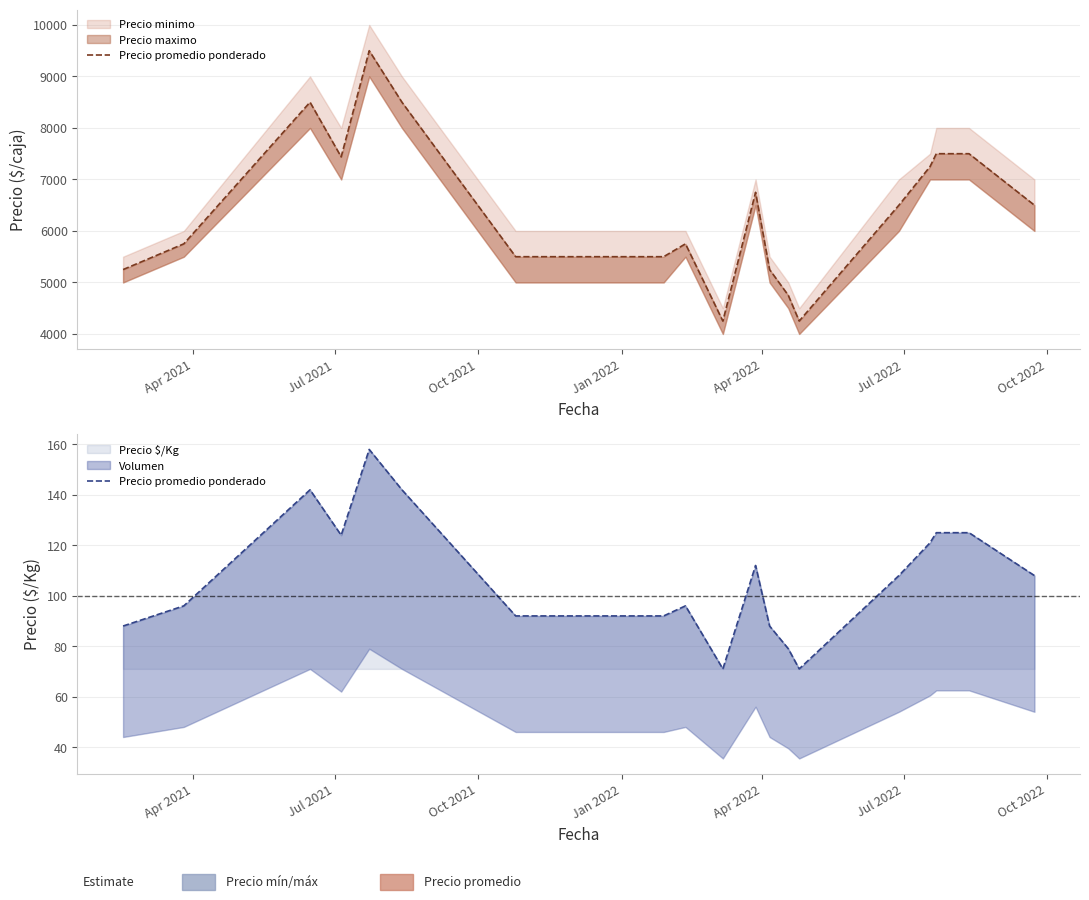

What is the minimum value for Precio $/Kg?

71